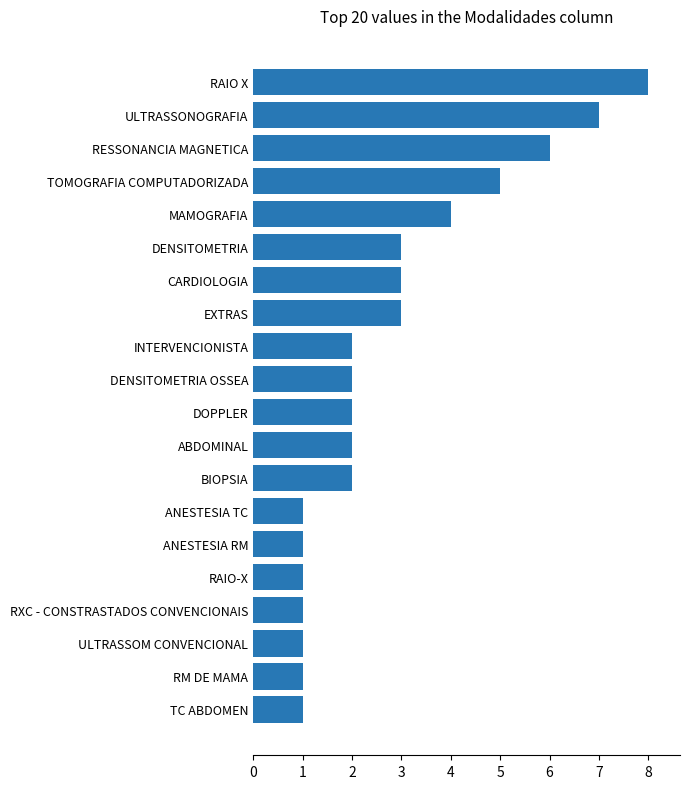

What is the change in value from RESSONANCIA MAGNETICA to RXC - CONSTRASTADOS CONVENCIONAIS?

-5